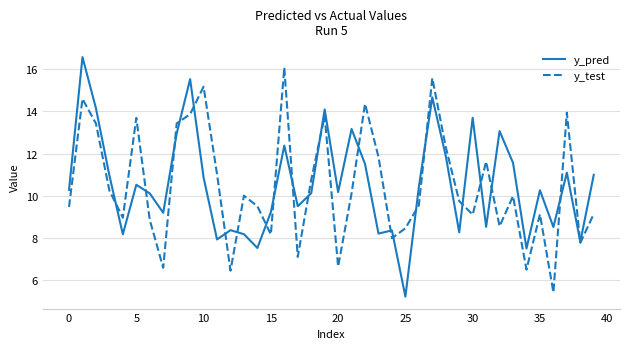

What is the greatest value displayed?

16.6